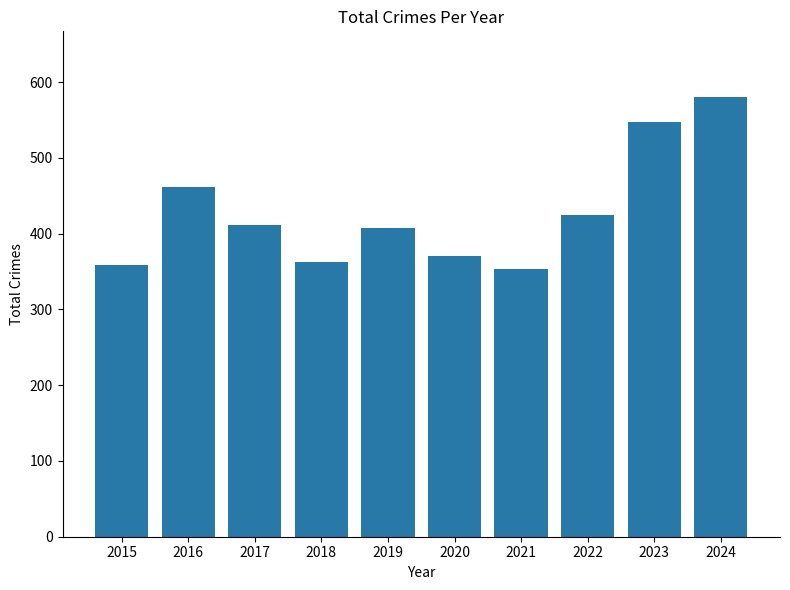

How many values are below 412?

5